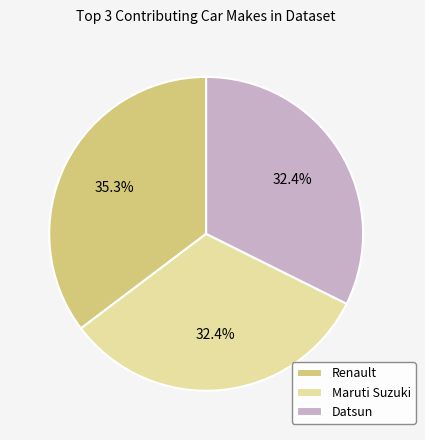

How many slices are in this pie chart?

3